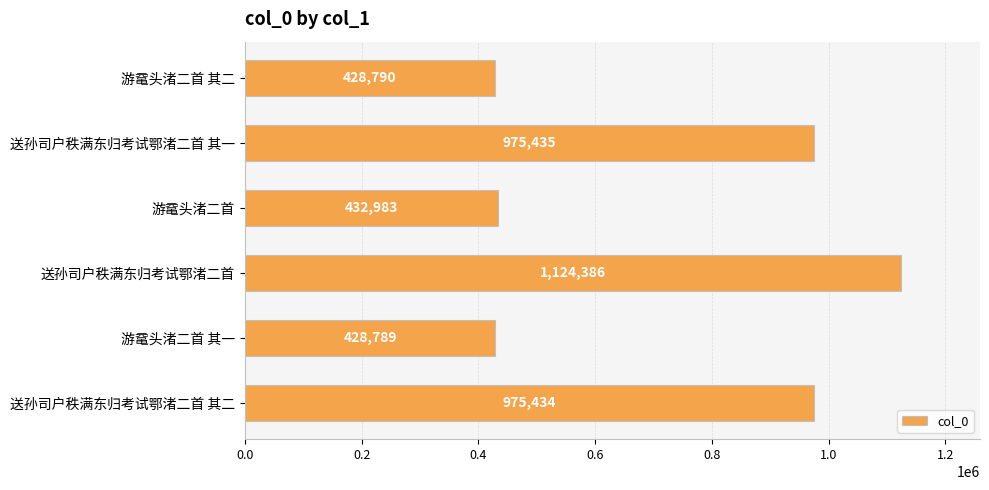

What is the average value?

727636